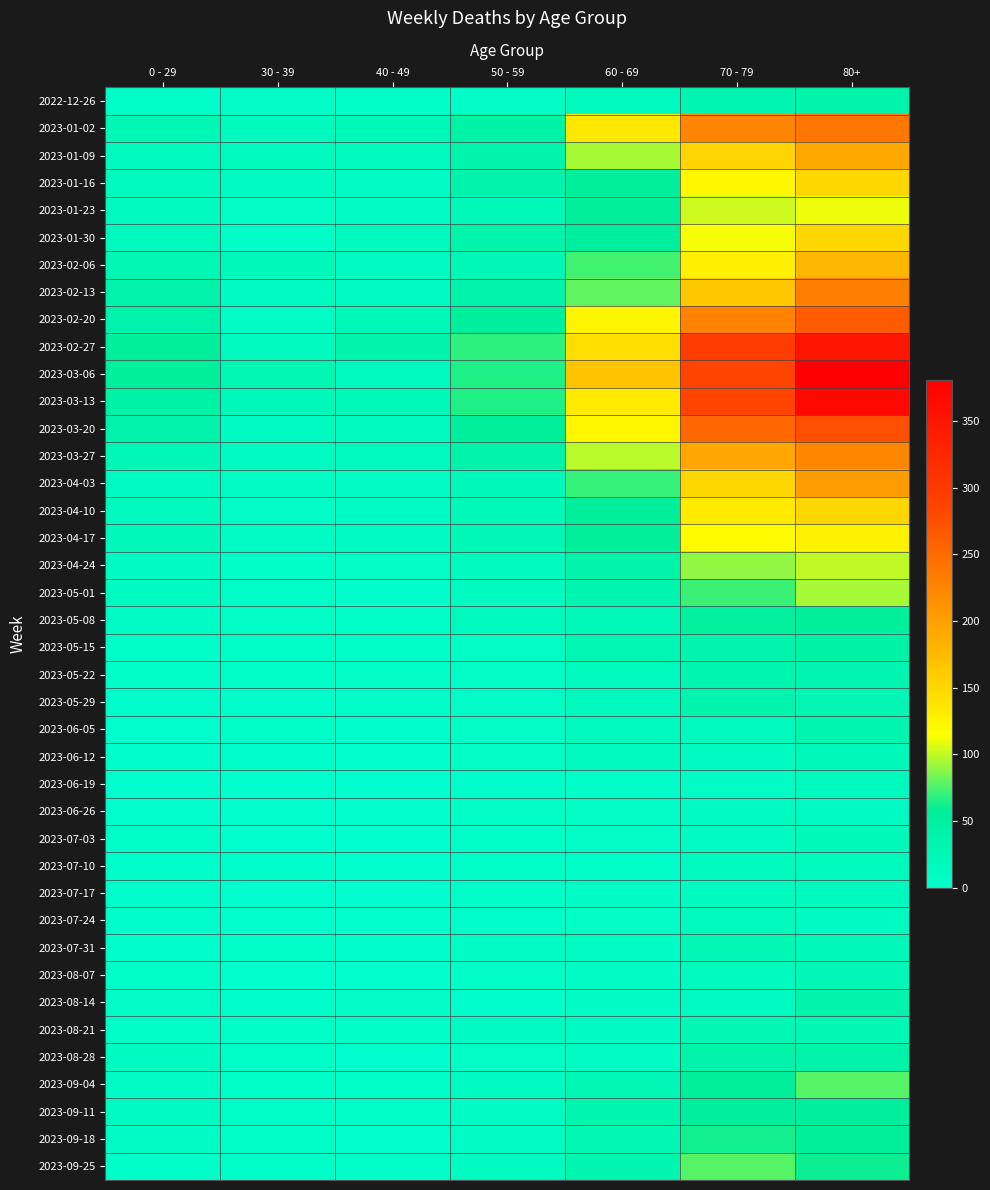

Reading left to right, transcribe all the data shown in this chart.

2022-12-26: 0 - 29=4	30 - 39=5	40 - 49=4	50 - 59=5	60 - 69=16	70 - 79=32	80+=38
2023-01-02: 0 - 29=26	30 - 39=18	40 - 49=21	50 - 59=44	60 - 69=134	70 - 79=226	80+=238
2023-01-09: 0 - 29=17	30 - 39=15	40 - 49=16	50 - 59=37	60 - 69=94	70 - 79=153	80+=191
2023-01-16: 0 - 29=17	30 - 39=11	40 - 49=8	50 - 59=38	60 - 69=54	70 - 79=121	80+=150
2023-01-23: 0 - 29=15	30 - 39=6	40 - 49=8	50 - 59=21	60 - 69=55	70 - 79=104	80+=111
2023-01-30: 0 - 29=18	30 - 39=4	40 - 49=15	50 - 59=37	60 - 69=51	70 - 79=112	80+=149
2023-02-06: 0 - 29=28	30 - 39=20	40 - 49=14	50 - 59=26	60 - 69=72	70 - 79=127	80+=179
2023-02-13: 0 - 29=39	30 - 39=14	40 - 49=13	50 - 59=38	60 - 69=80	70 - 79=165	80+=230
2023-02-20: 0 - 29=38	30 - 39=10	40 - 49=23	50 - 59=55	60 - 69=123	70 - 79=227	80+=263
2023-02-27: 0 - 29=55	30 - 39=18	40 - 49=36	50 - 59=68	60 - 69=143	70 - 79=295	80+=350
2023-03-06: 0 - 29=54	30 - 39=30	40 - 49=19	50 - 59=65	60 - 69=167	70 - 79=287	80+=381
2023-03-13: 0 - 29=44	30 - 39=20	40 - 49=23	50 - 59=65	60 - 69=133	70 - 79=286	80+=368
2023-03-20: 0 - 29=40	30 - 39=13	40 - 49=16	50 - 59=55	60 - 69=122	70 - 79=253	80+=275
2023-03-27: 0 - 29=24	30 - 39=12	40 - 49=16	50 - 59=41	60 - 69=99	70 - 79=193	80+=223
2023-04-03: 0 - 29=13	30 - 39=9	40 - 49=8	50 - 59=20	60 - 69=69	70 - 79=150	80+=203
2023-04-10: 0 - 29=15	30 - 39=5	40 - 49=8	50 - 59=23	60 - 69=54	70 - 79=133	80+=149
2023-04-17: 0 - 29=20	30 - 39=8	40 - 49=11	50 - 59=25	60 - 69=54	70 - 79=117	80+=126
2023-04-24: 0 - 29=11	30 - 39=3	40 - 49=7	50 - 59=16	60 - 69=41	70 - 79=90	80+=101
2023-05-01: 0 - 29=13	30 - 39=4	40 - 49=2	50 - 59=12	60 - 69=33	70 - 79=71	80+=95
2023-05-08: 0 - 29=8	30 - 39=6	40 - 49=4	50 - 59=15	60 - 69=23	70 - 79=50	80+=54
2023-05-15: 0 - 29=4	30 - 39=4	40 - 49=3	50 - 59=7	60 - 69=29	70 - 79=35	80+=44
2023-05-22: 0 - 29=3	30 - 39=3	40 - 49=6	50 - 59=6	60 - 69=18	70 - 79=33	80+=32
2023-05-29: 0 - 29=2	30 - 39=2	40 - 49=3	50 - 59=5	60 - 69=15	70 - 79=35	80+=29
2023-06-05: 0 - 29=1	30 - 39=3	40 - 49=2	50 - 59=6	60 - 69=17	70 - 79=17	80+=33
2023-06-12: 0 - 29=2	30 - 39=2	40 - 49=1	50 - 59=6	60 - 69=17	70 - 79=14	80+=20
2023-06-19: 0 - 29=1	30 - 39=1	40 - 49=1	50 - 59=2	60 - 69=4	70 - 79=10	80+=16
2023-06-26: 0 - 29=1	30 - 39=1	40 - 49=0	50 - 59=6	60 - 69=7	70 - 79=12	80+=11
2023-07-03: 0 - 29=3	30 - 39=0	40 - 49=0	50 - 59=3	60 - 69=6	70 - 79=14	80+=22
2023-07-10: 0 - 29=2	30 - 39=2	40 - 49=1	50 - 59=3	60 - 69=4	70 - 79=15	80+=16
2023-07-17: 0 - 29=2	30 - 39=0	40 - 49=0	50 - 59=4	60 - 69=8	70 - 79=14	80+=15
2023-07-24: 0 - 29=2	30 - 39=1	40 - 49=1	50 - 59=2	60 - 69=7	70 - 79=16	80+=14
2023-07-31: 0 - 29=2	30 - 39=3	40 - 49=2	50 - 59=8	60 - 69=8	70 - 79=27	80+=20
2023-08-07: 0 - 29=4	30 - 39=1	40 - 49=0	50 - 59=5	60 - 69=9	70 - 79=18	80+=24
2023-08-14: 0 - 29=5	30 - 39=2	40 - 49=5	50 - 59=2	60 - 69=9	70 - 79=12	80+=36
2023-08-21: 0 - 29=3	30 - 39=3	40 - 49=4	50 - 59=11	60 - 69=11	70 - 79=27	80+=27
2023-08-28: 0 - 29=12	30 - 39=3	40 - 49=1	50 - 59=6	60 - 69=9	70 - 79=39	80+=41
2023-09-04: 0 - 29=9	30 - 39=4	40 - 49=3	50 - 59=13	60 - 69=27	70 - 79=53	80+=77
2023-09-11: 0 - 29=13	30 - 39=4	40 - 49=3	50 - 59=9	60 - 69=34	70 - 79=51	80+=52
2023-09-18: 0 - 29=10	30 - 39=3	40 - 49=1	50 - 59=8	60 - 69=28	70 - 79=62	80+=55
2023-09-25: 0 - 29=3	30 - 39=4	40 - 49=5	50 - 59=13	60 - 69=33	70 - 79=77	80+=61